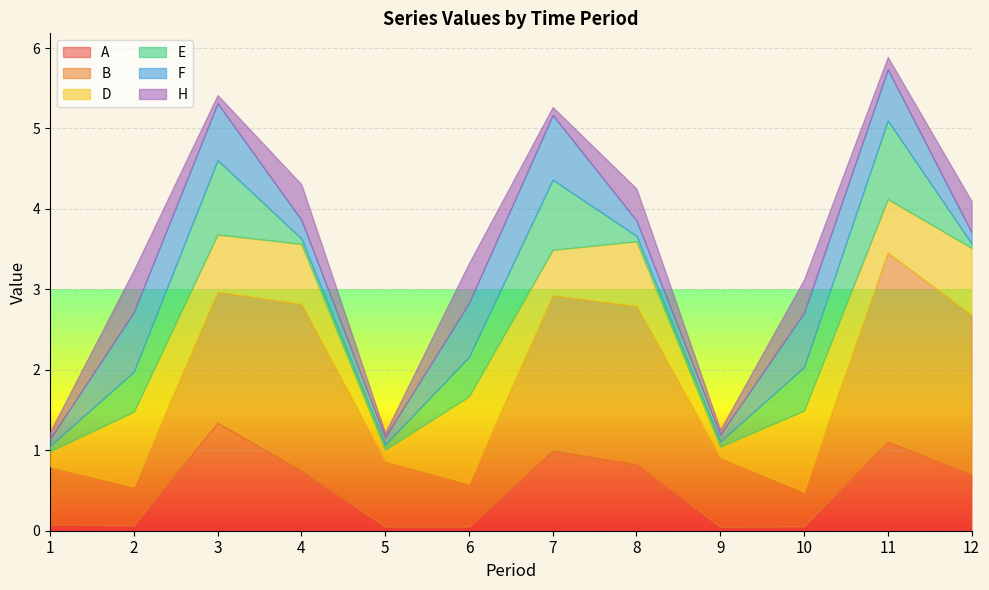

In H, how many points are lower than both neighbors (excluding endpoints)?

5